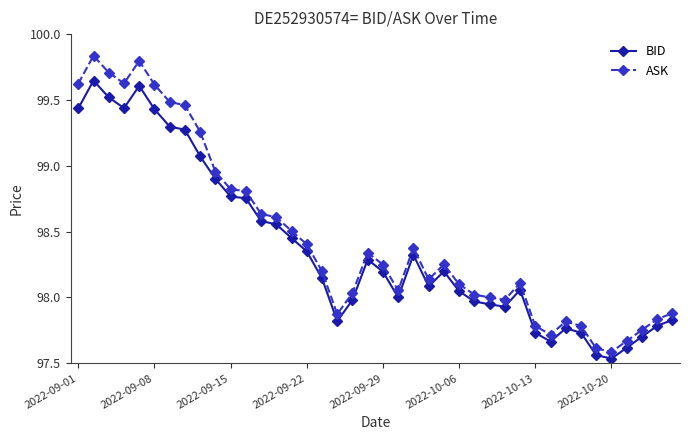

Which series has the largest range (max minus min)?

ASK